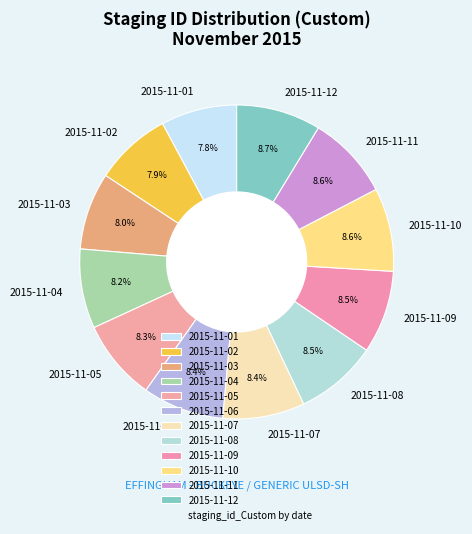

What percentage is the 2015-11-12 slice, to the nearest percent?

9%